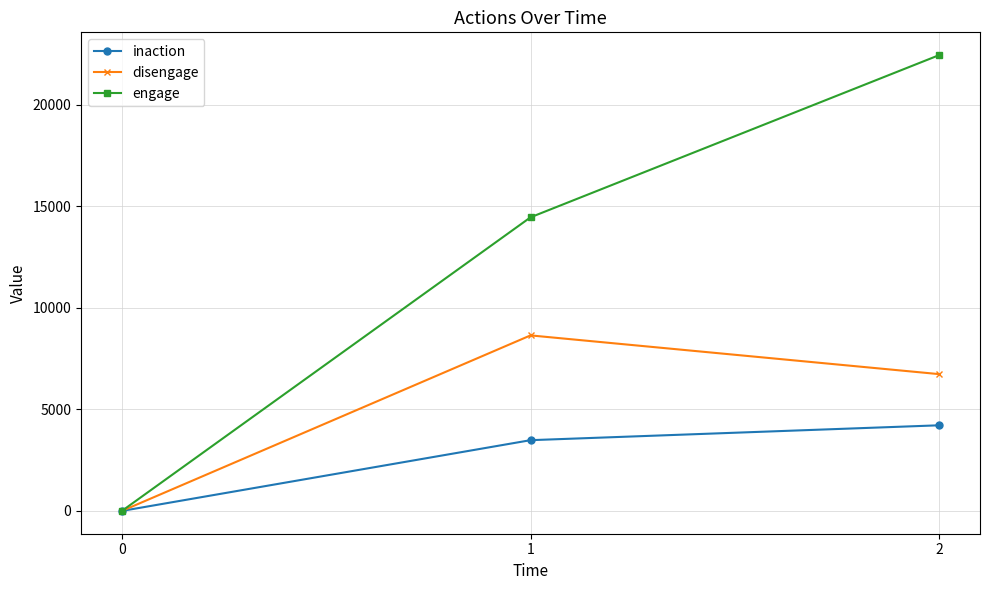

Does the chart display data point markers on the line(s)?

Yes